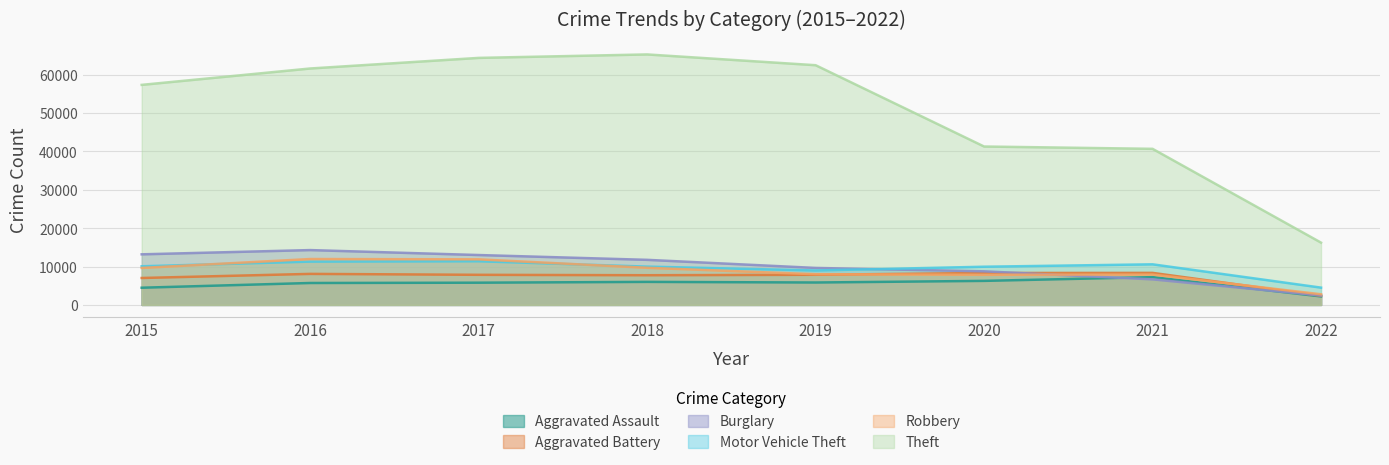

Reading right to left, extract all data points from this chart.

Aggravated Assault: 2213	7238	6264	5840	6001	5793	5712	4480
Aggravated Battery: 2371	8348	8318	7857	7735	7845	8085	7018
Burglary: 2456	6657	8753	9638	11746	13001	14289	13184
Motor Vehicle Theft: 4505	10580	9953	8978	9983	11380	11286	10068
Robbery: 2770	7922	7855	7994	9679	11880	11960	9638
Theft: 16234	40679	41282	62473	65281	64379	61617	57348